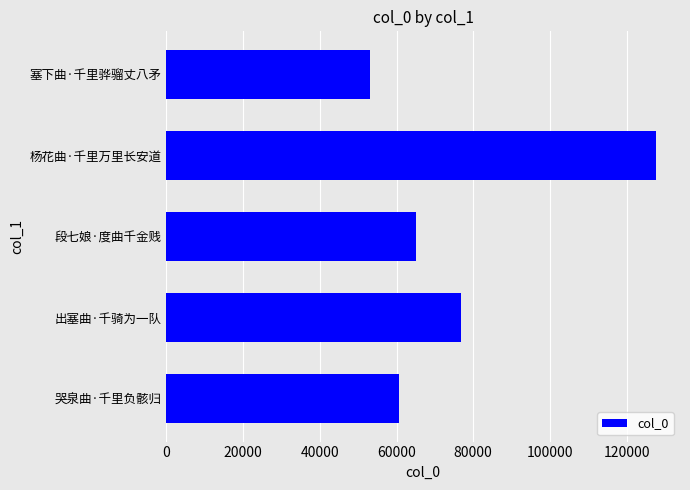

Which has a higher value, 段七娘·度曲千金贱 or 出塞曲·千骑为一队?

出塞曲·千骑为一队